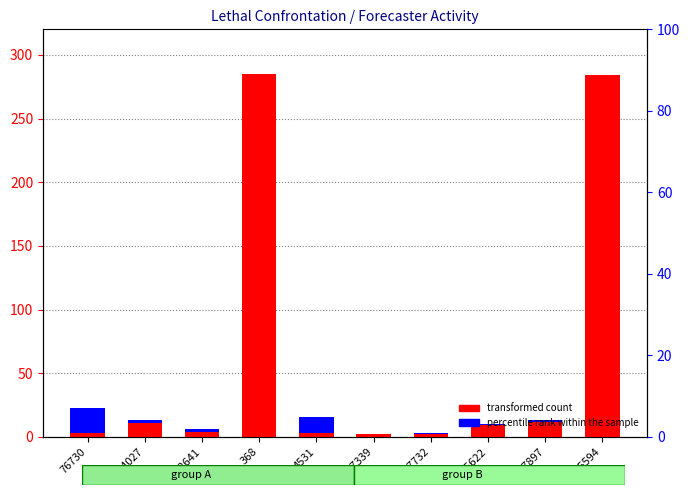

What position from the left is 14027?

2